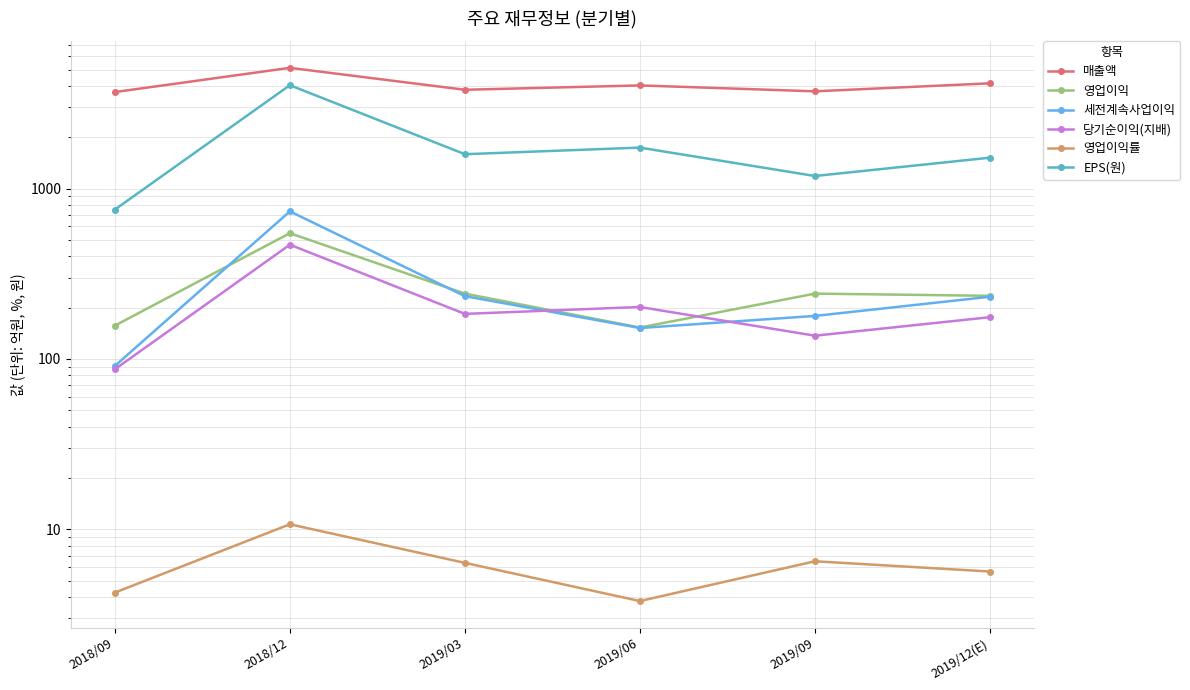

True or false: 매출액 and 영업이익 intersect in this chart.

False